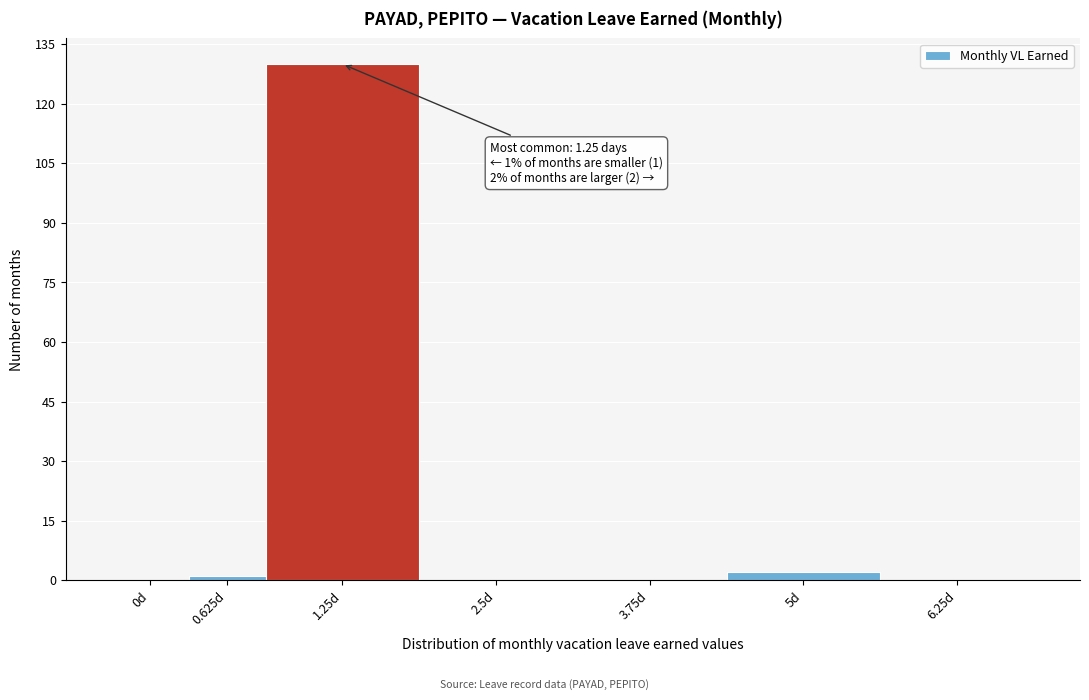

Reading left to right, extract all data points from this chart.

0d=0	0.625d=1	1.25d=130	2.5d=0	3.75d=0	5d=2	6.25d=0